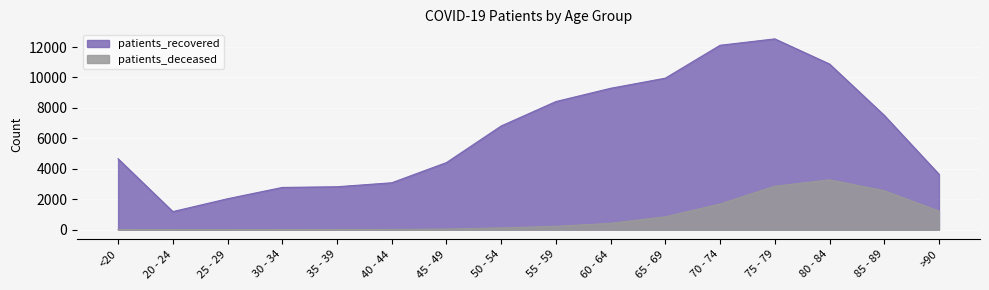

What is the highest value of the patients_deceased series?

3280